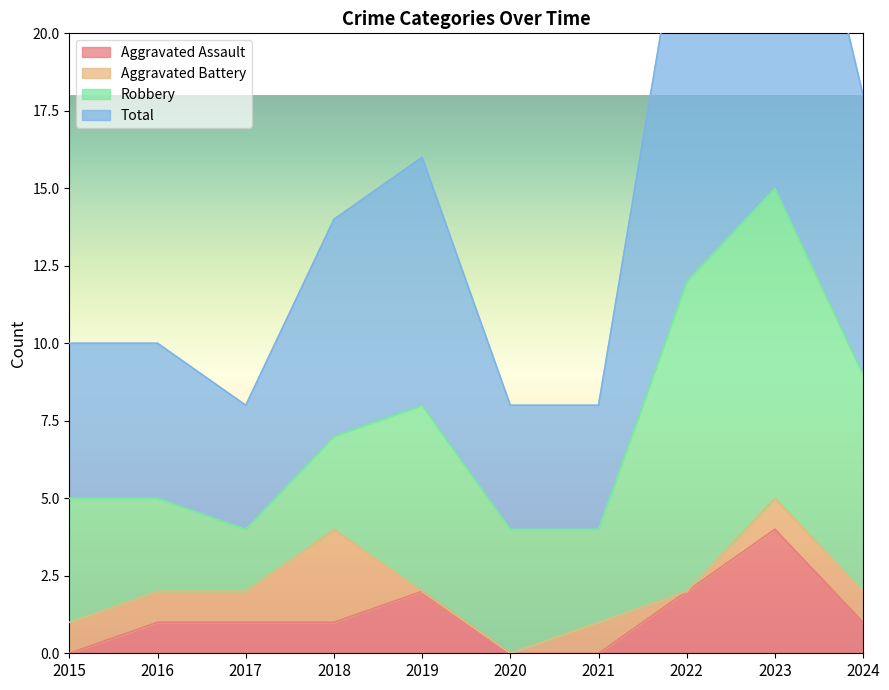

What is the maximum value for Aggravated Assault?

4